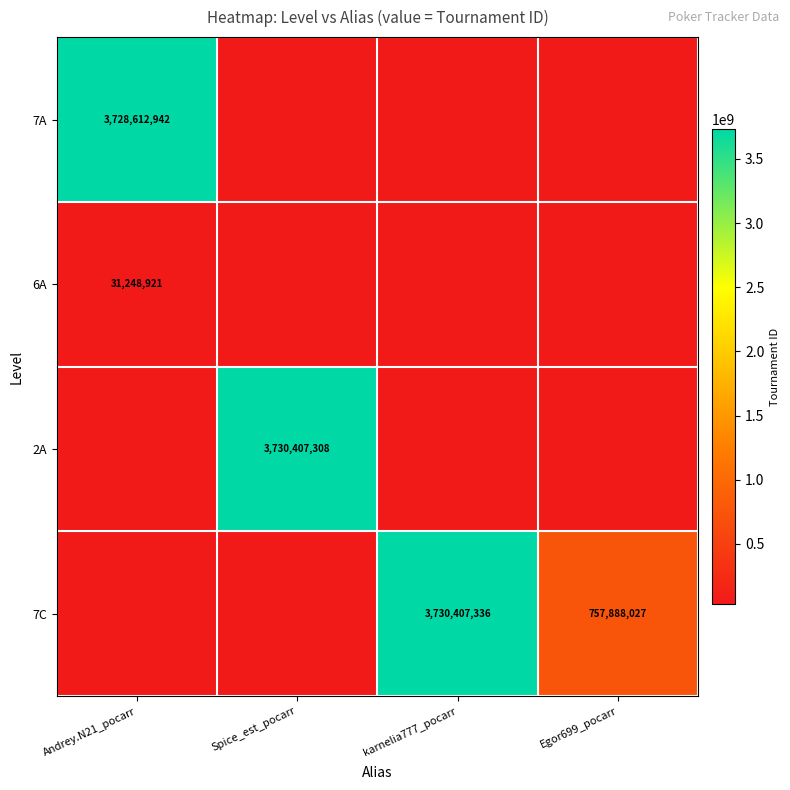

Is it true that 7A equals 4852505633 at Andrey.N21_pocarr?

False